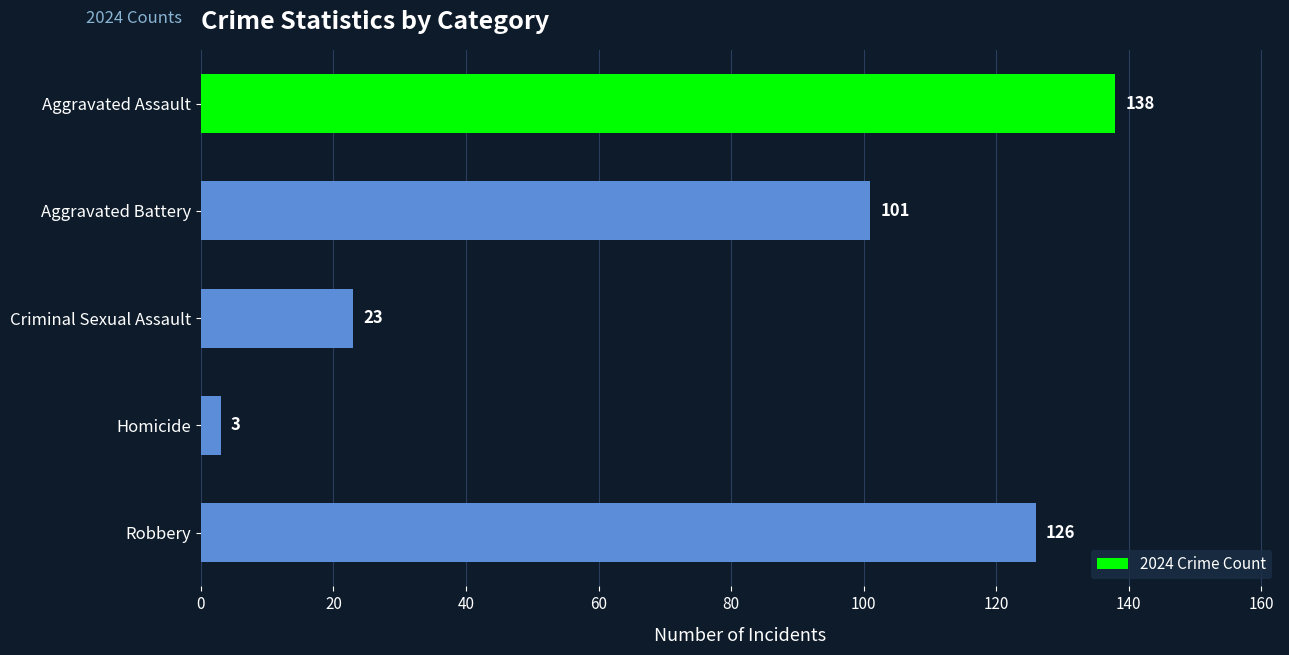

The chart shows a value of 169 at Aggravated Battery. True or false?

False